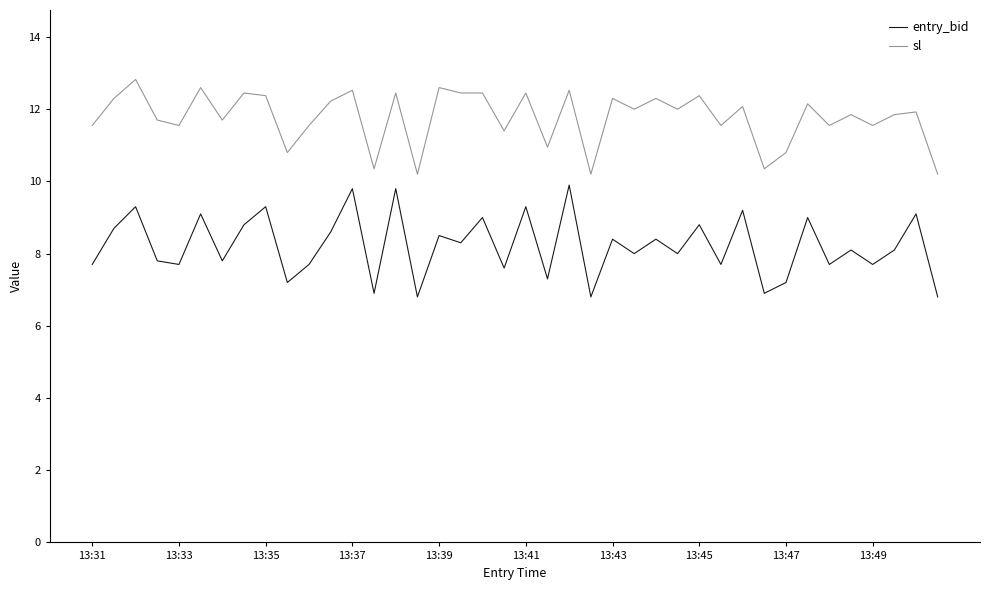

True or false: sl and entry_bid cross at least once.

False